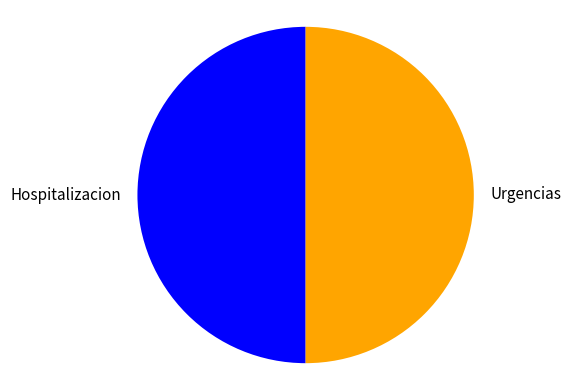

Approximately how many times larger is the value at Urgencias compared to Hospitalizacion?

1.0